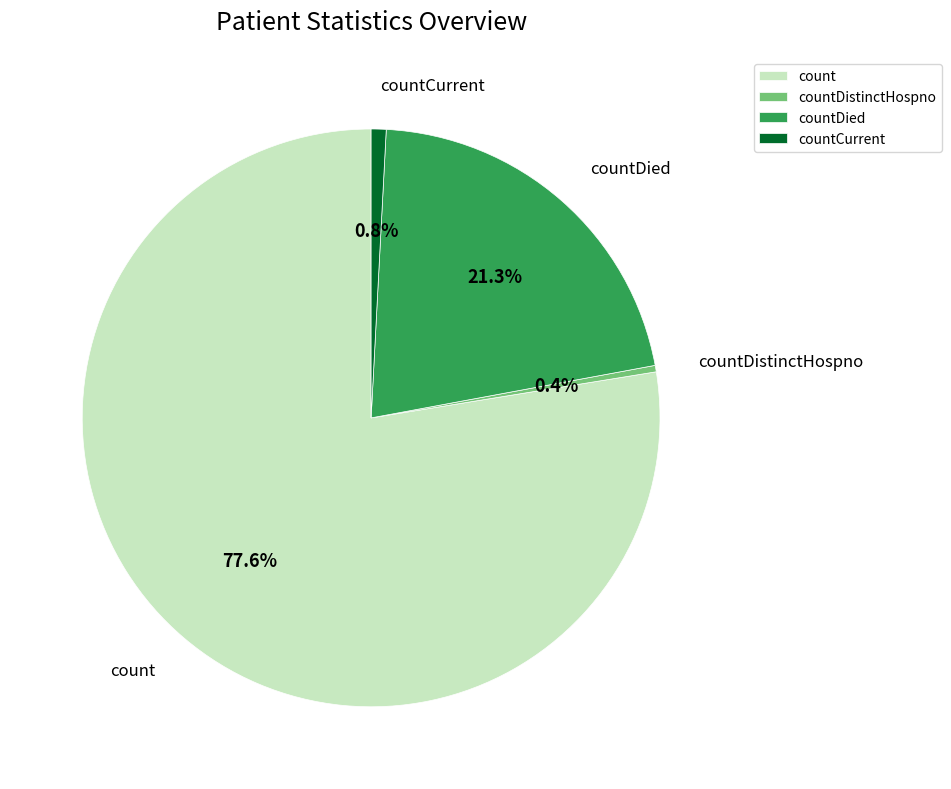

Between count and countDistinctHospno, which is larger?

count